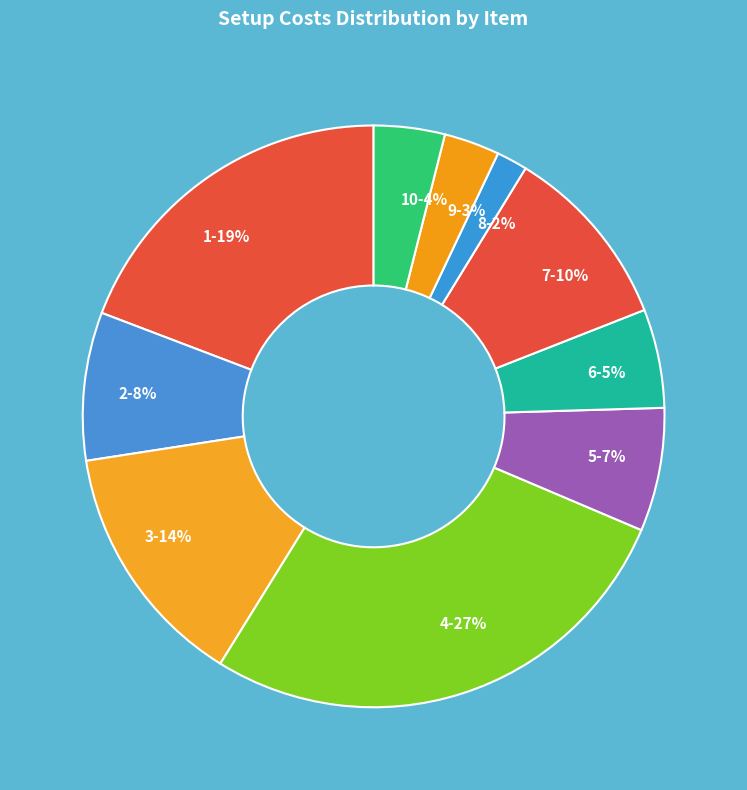

True or false: 10 accounts for 14% of the total.

False